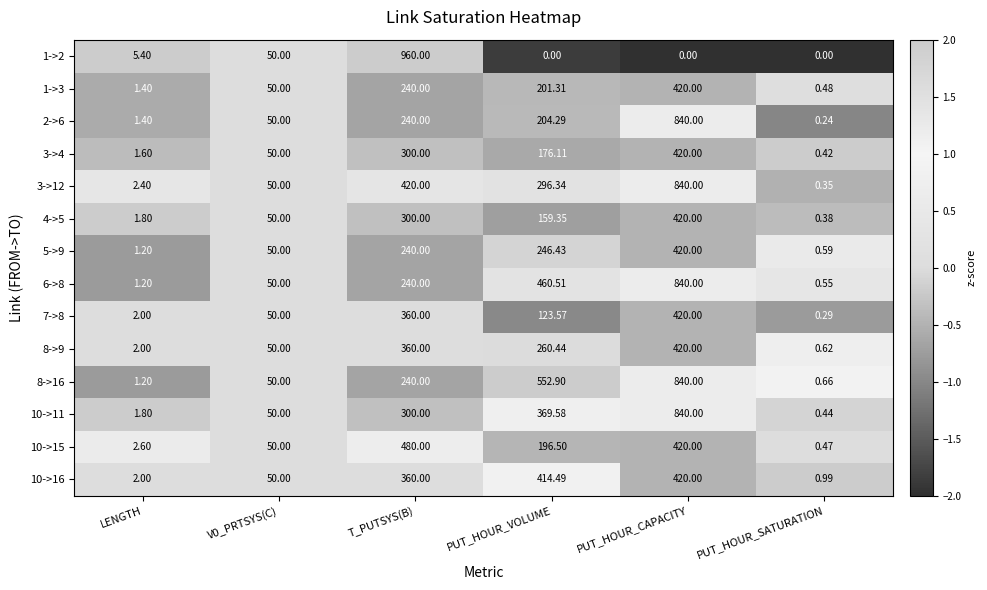

At which label is 10->11 closest to 420?

PUT_HOUR_VOLUME